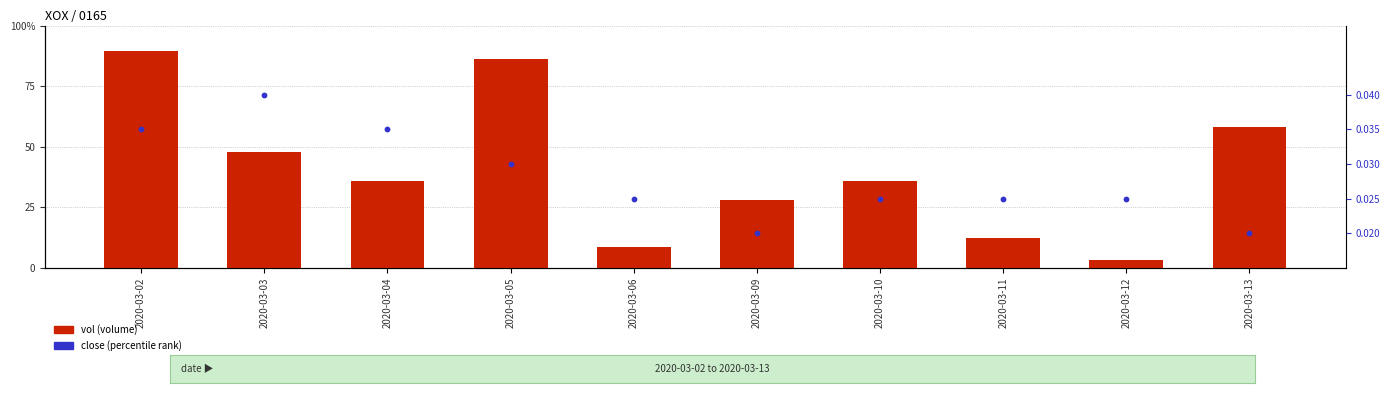

Which series reaches the minimum Y coordinate?

close (percentile rank)